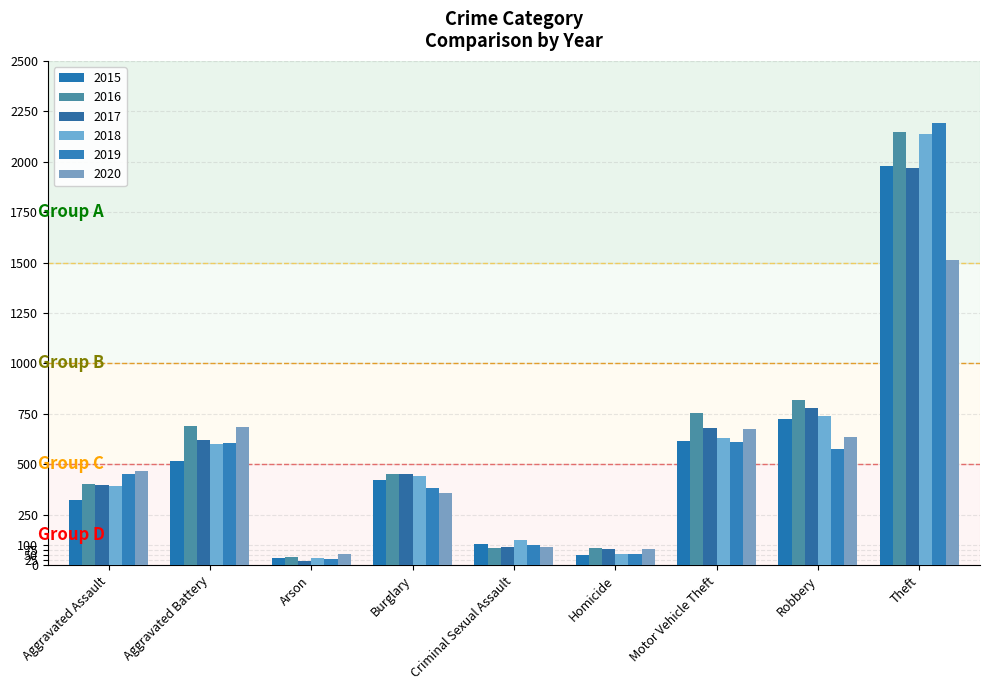

What position from the right is Theft?

1